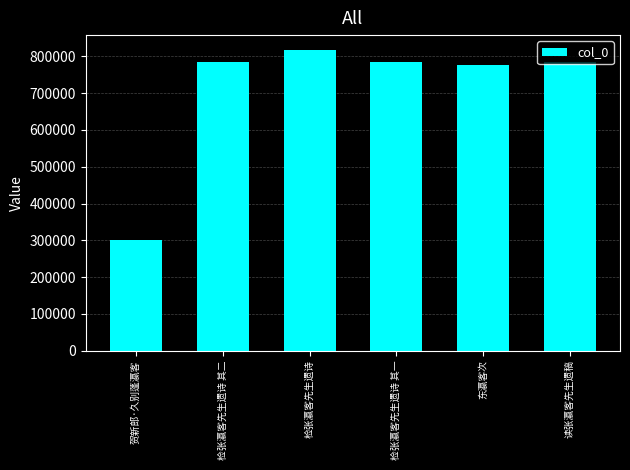

The chart shows a value of 817065 at 检张瀛客先生遗诗. True or false?

True